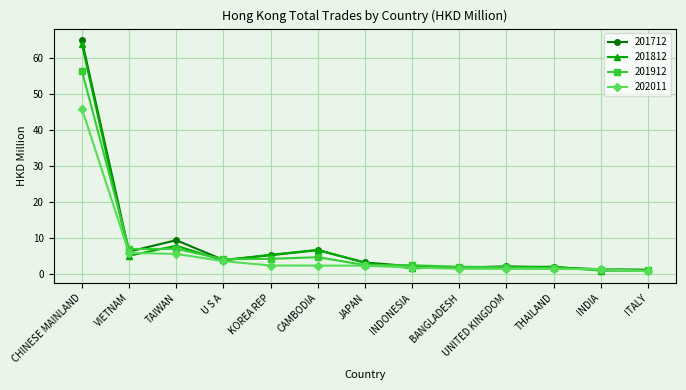

At which category does 201812 reach its first local peak?

TAIWAN